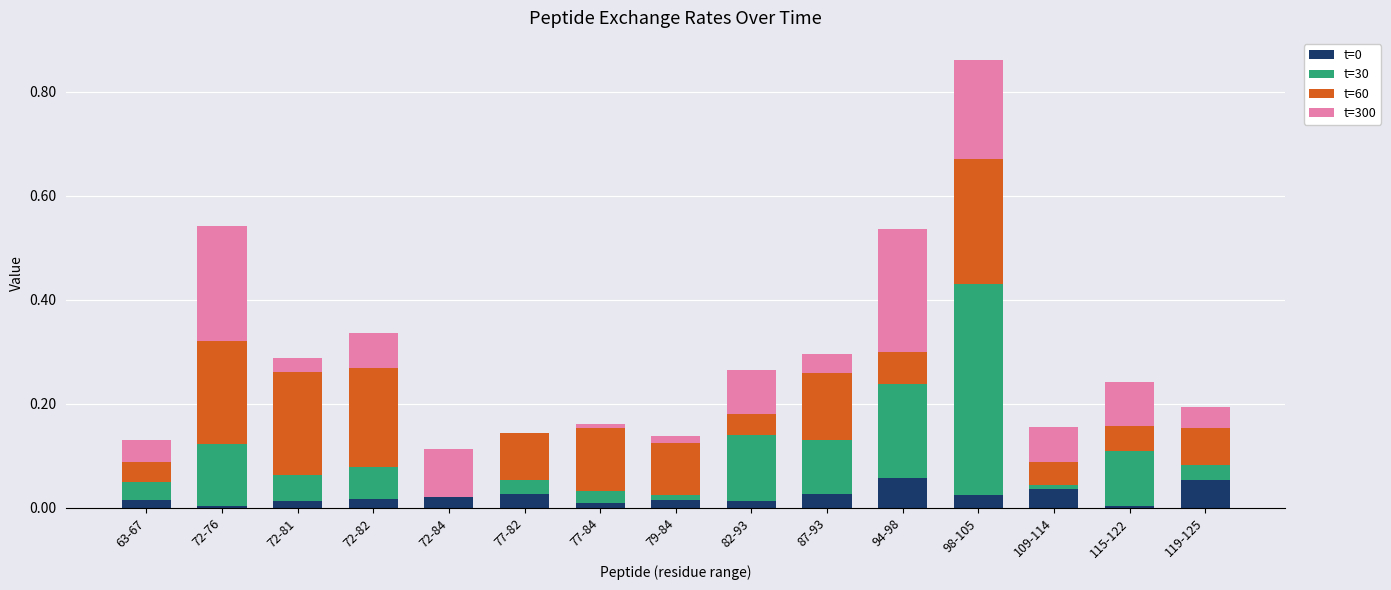

At which category is the sum across all series the highest?

98-105